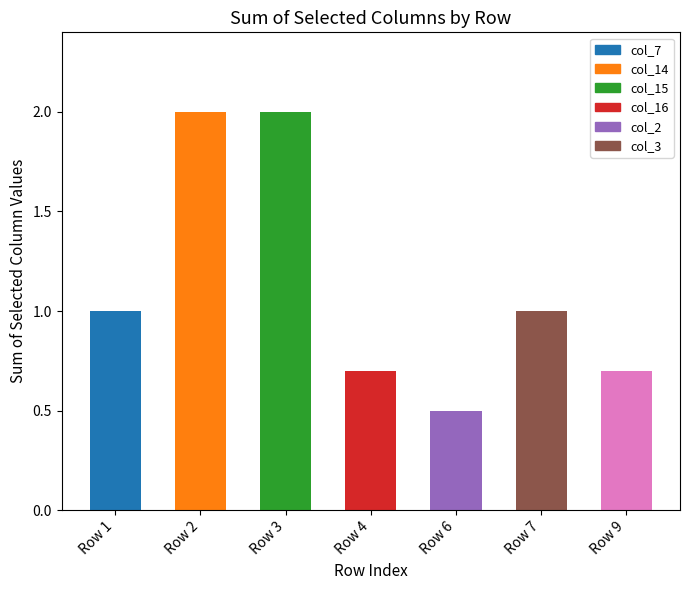

Count the number of categories in the chart.

7